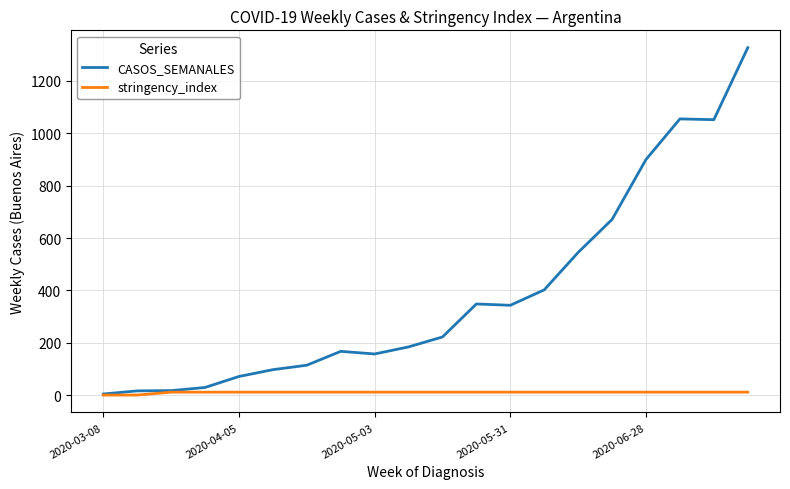

List the series in order of their overall mean, highest first.

CASOS_SEMANALES, stringency_index